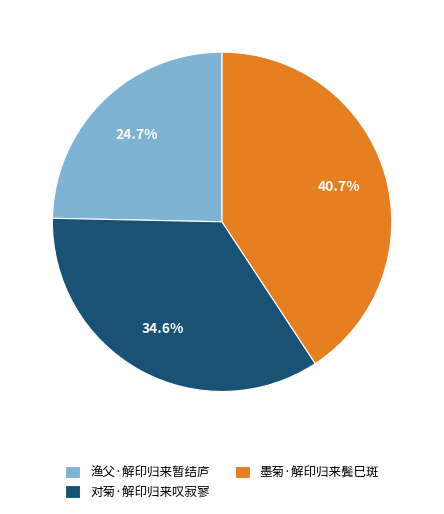

To the nearest percent, what portion does 墨菊·解印归来鬓巳斑 represent?

41%